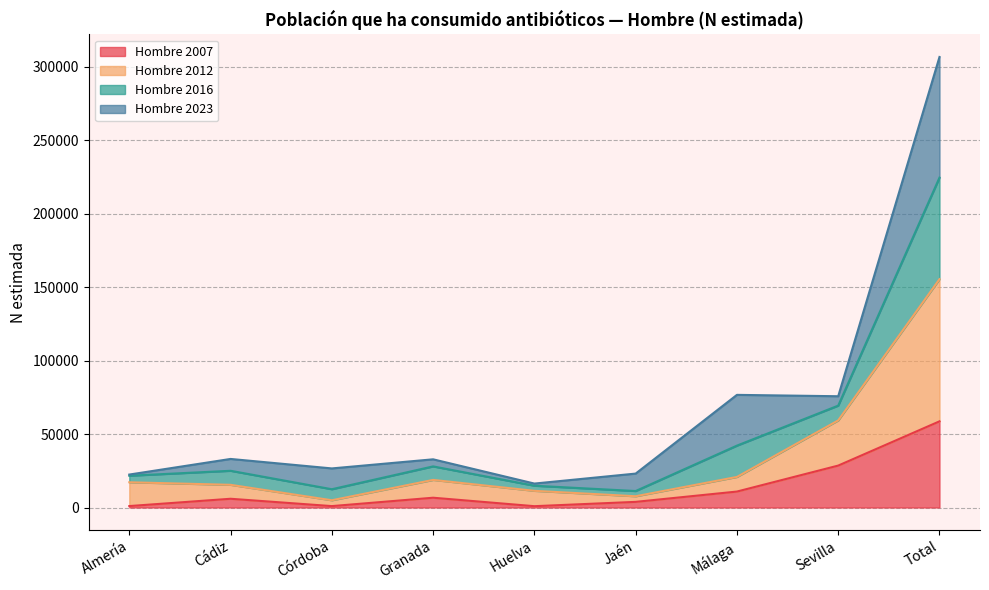

Does the chart display data point markers on the line(s)?

No